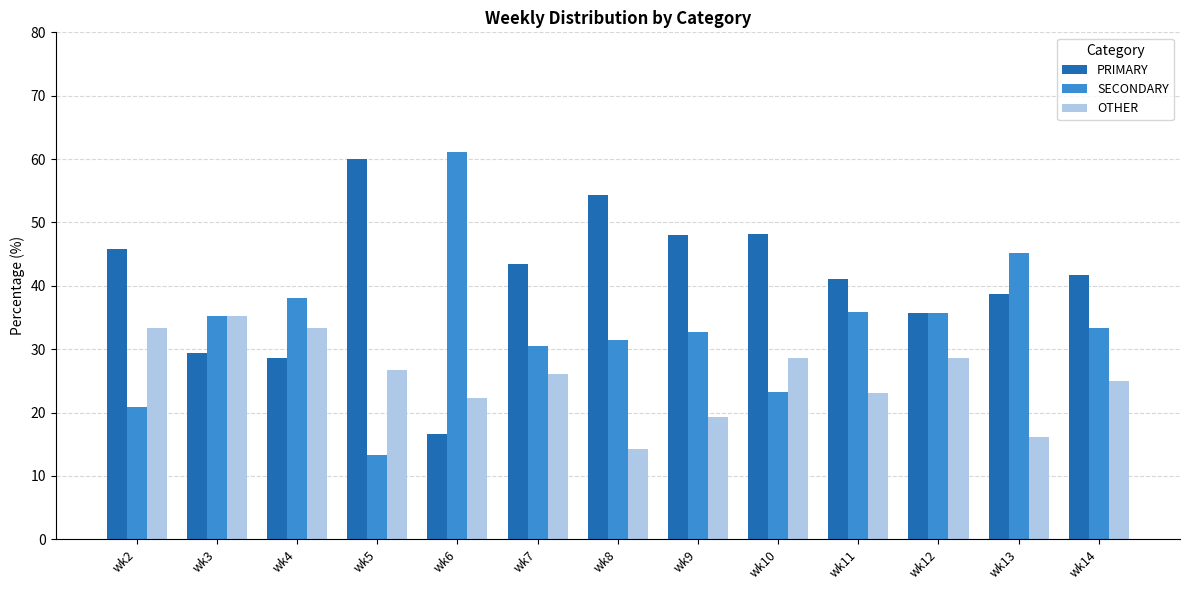

True or false: OTHER has a value of 30.0 at wk6.

False